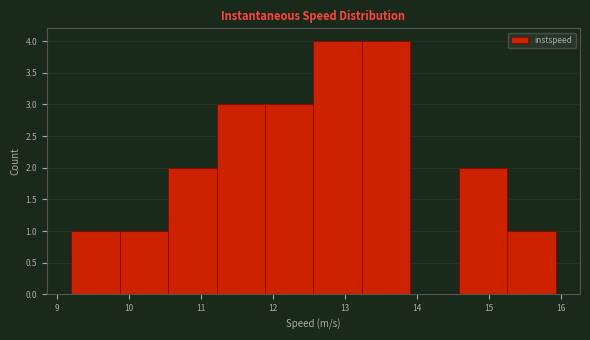

Reading left to right, transcribe this chart: for each bar, give the range it covers on the x-axis and its height. Neither the bar edges nor the heights are printed on the chart, so give them approximately, as read against the axes.

9.2 to 9.9: 1
9.9 to 10.5: 1
10.5 to 11.2: 2
11.2 to 11.9: 3
11.9 to 12.6: 3
12.6 to 13.2: 4
13.2 to 13.9: 4
13.9 to 14.6: 0
14.6 to 15.3: 2
15.3 to 15.9: 1